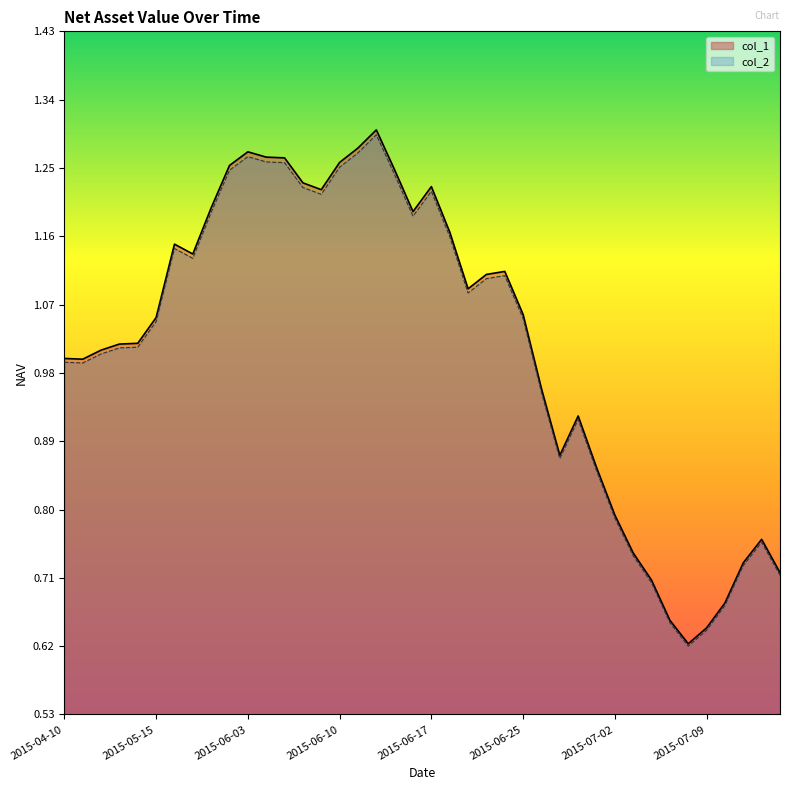

How many interior local valleys does the col_1 series have?

7